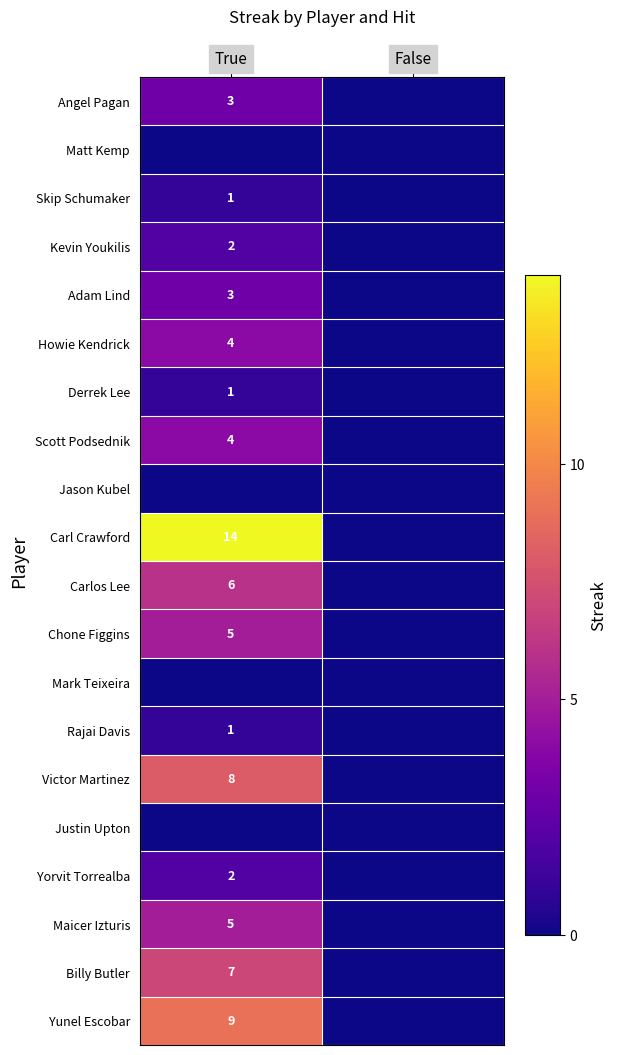

The value of Carl Crawford at True is 20. True or false?

False